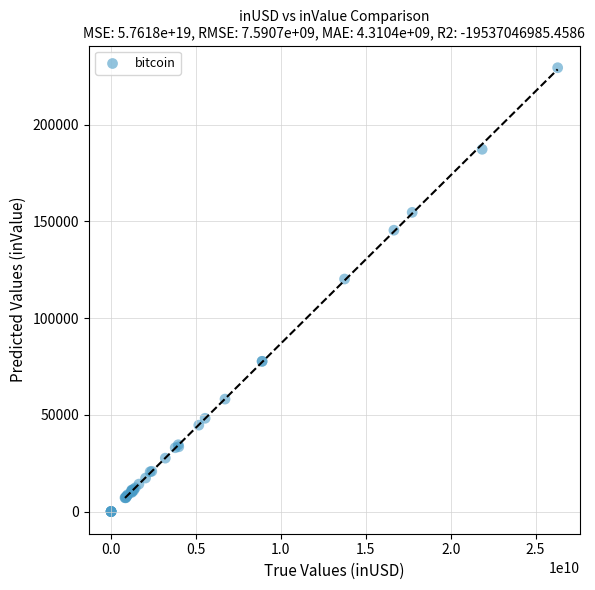

What Y value in the scatter plot is closest to 114695?

120179.5